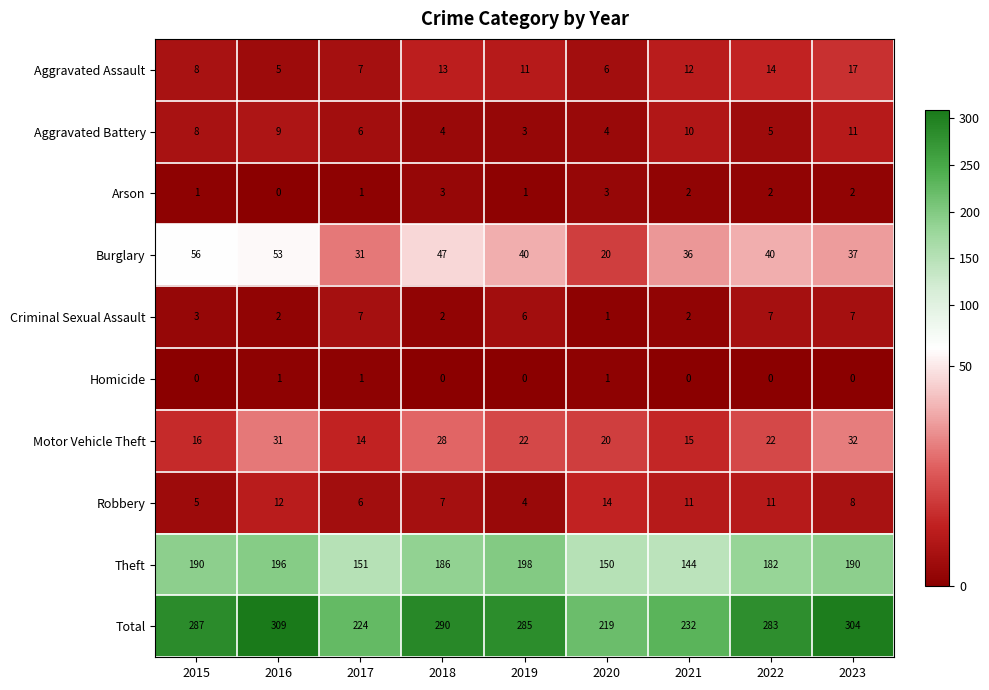

What is the total value across all series at 2023?

608